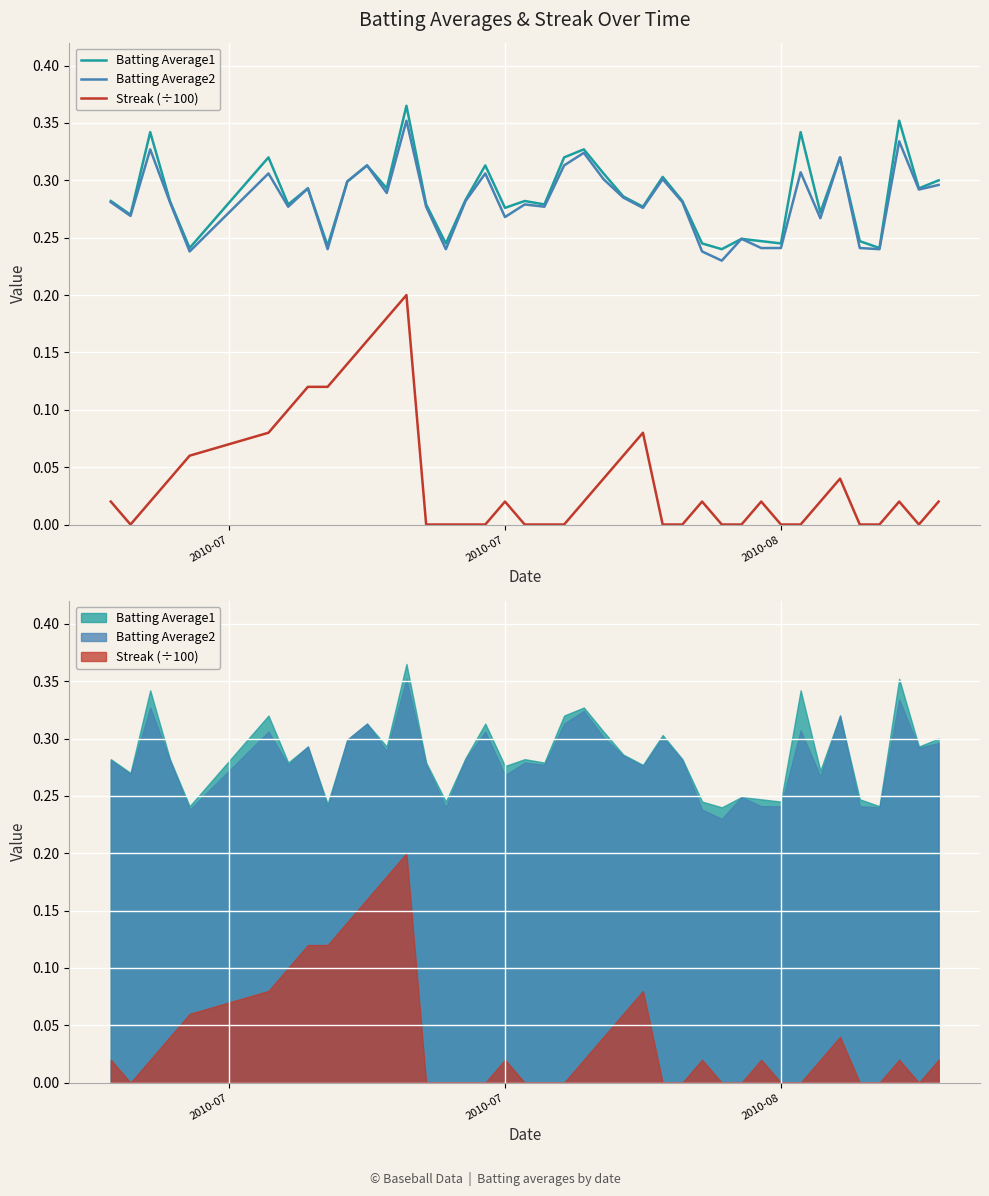

True or false: Batting Average2 and Streak (÷100) cross at least once.

False